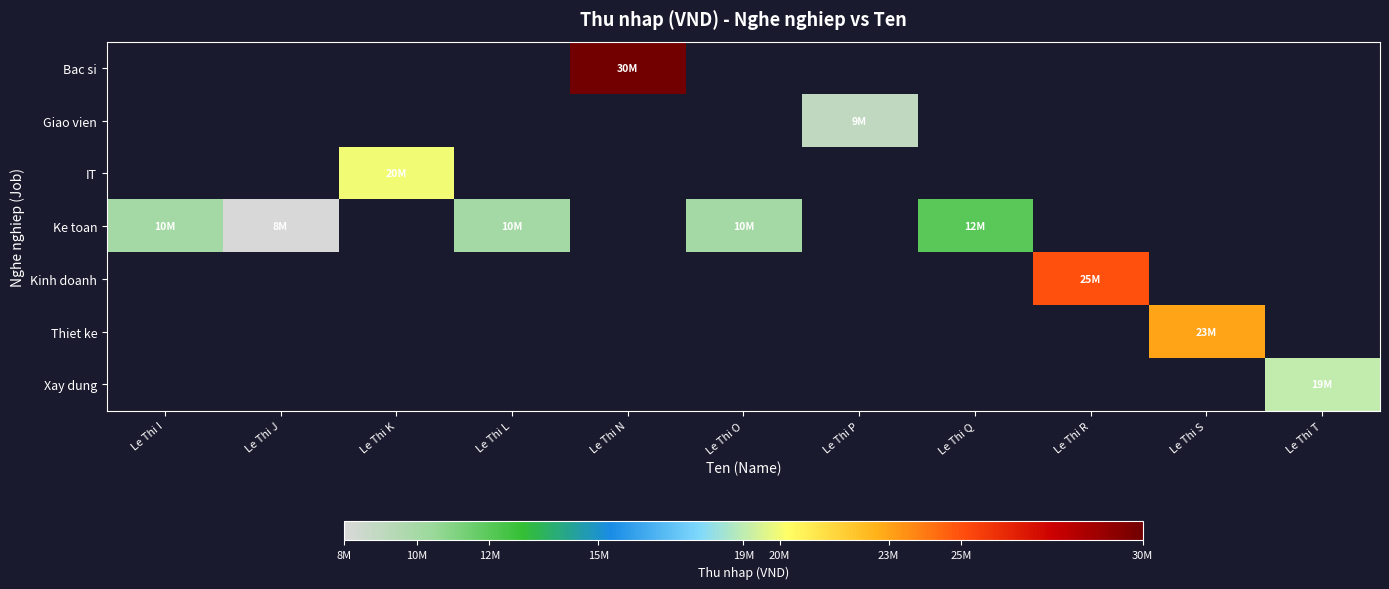

Which series has the largest range (max minus min)?

Ke toan